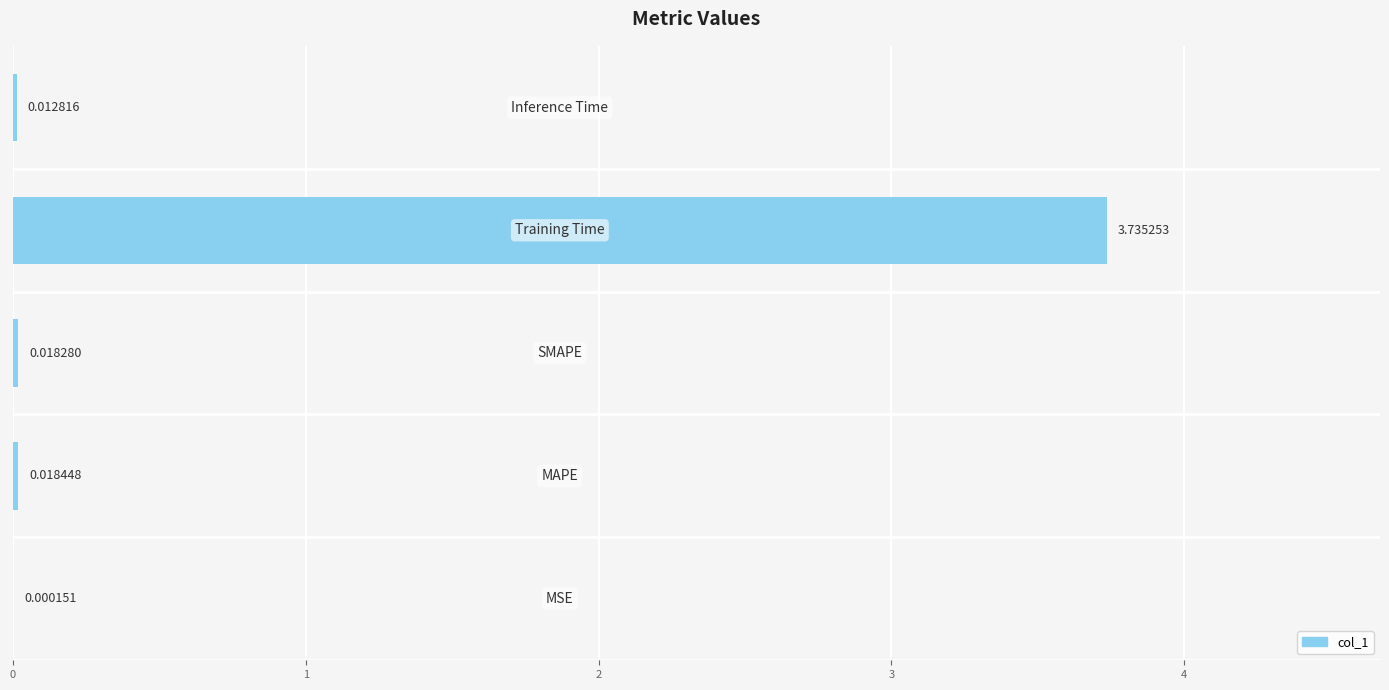

What is the sum of all values?

3.8